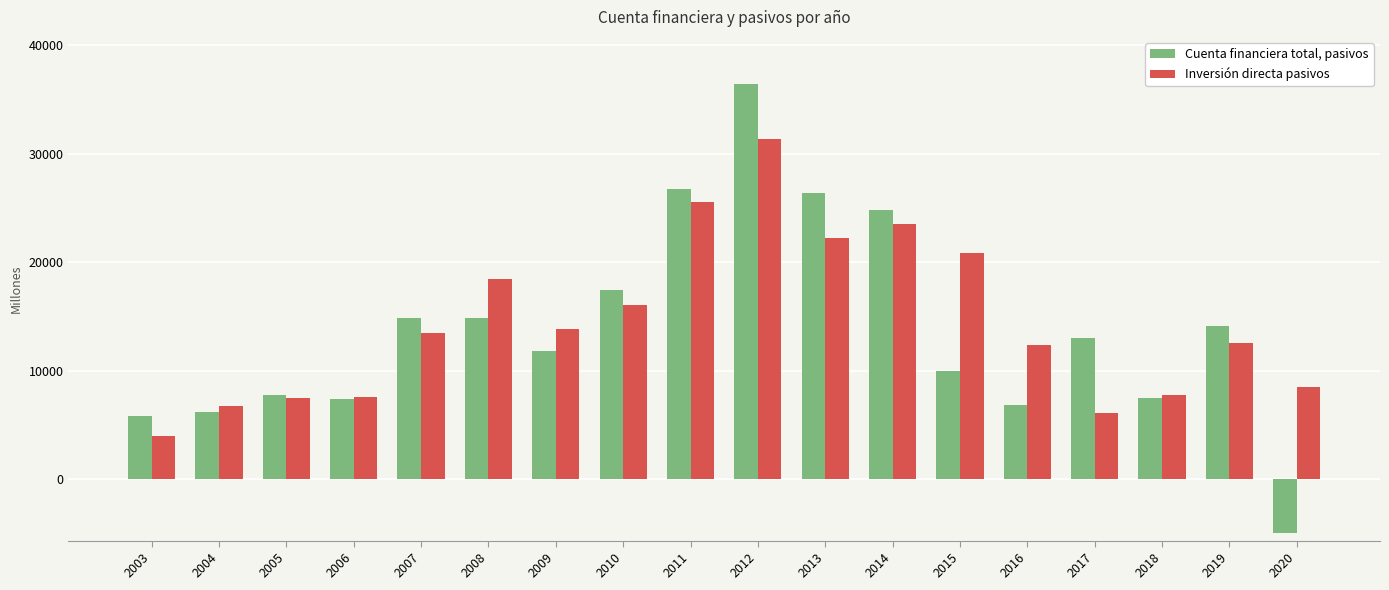

Does the chart contain stacked bars?

No